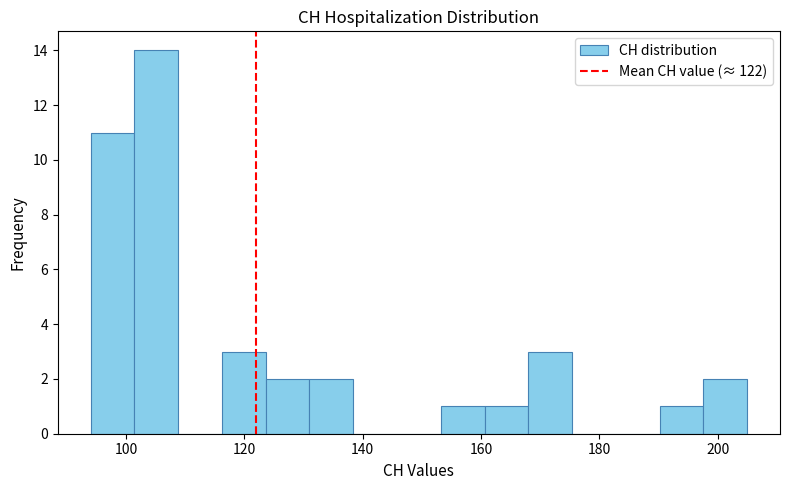

Around what value on the x-axis is the tallest bar? Give the approximate position of its centre, as read against the axis.

106